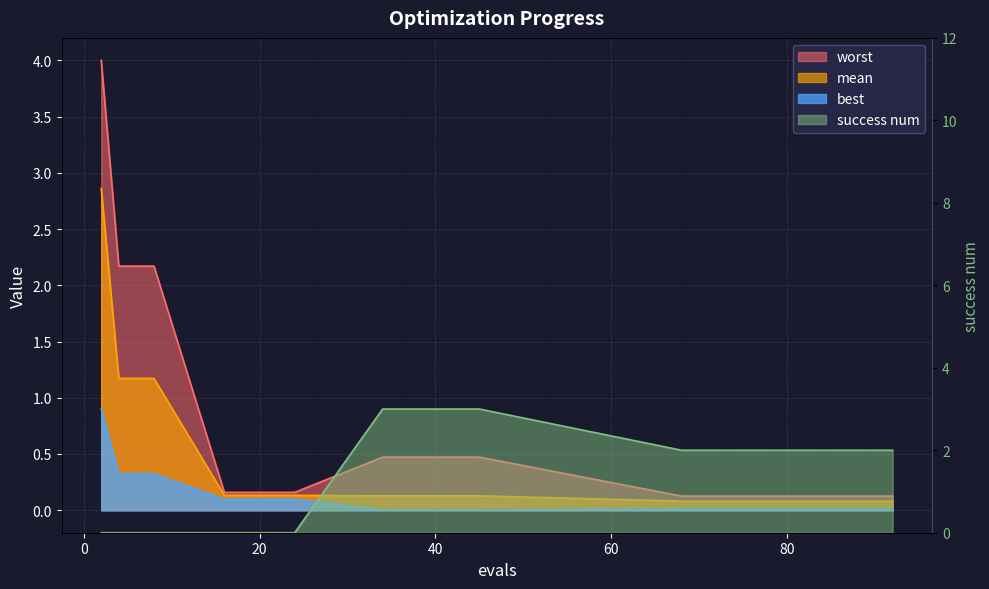

True or false: success num has a value of 2.0 at 74.

True